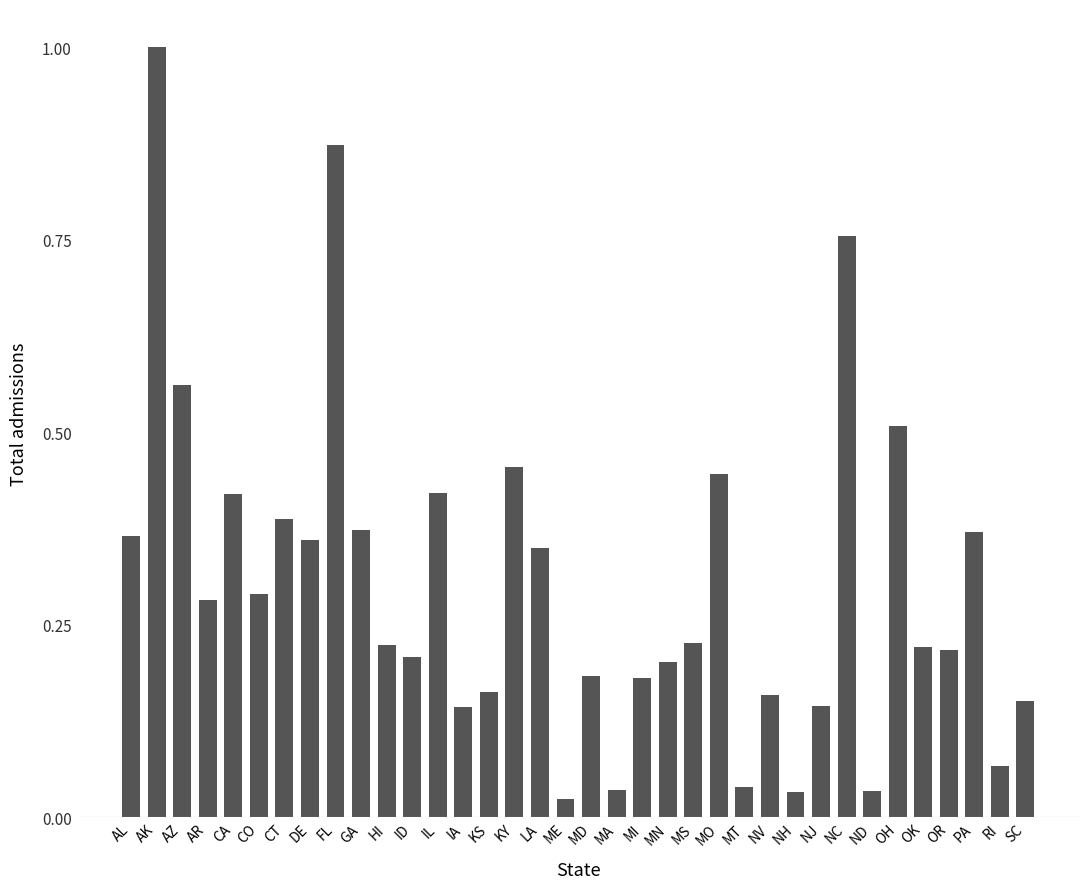

Reading left to right, what are all the values shown in this chart?

AL=10080	AK=27590	AZ=15480	AR=7770	CA=11574	CO=7982	CT=10699	DE=9937	FL=24085	GA=10290	HI=6158	ID=5732	IL=11635	IA=3931	KS=4473	KY=12568	LA=9640	ME=635	MD=5057	MA=956	MI=4976	MN=5553	MS=6246	MO=12293	MT=1092	NV=4372	NH=907	NJ=3972	NC=20838	ND=936	OH=14022	OK=6098	OR=6006	PA=10224	RI=1826	SC=4156